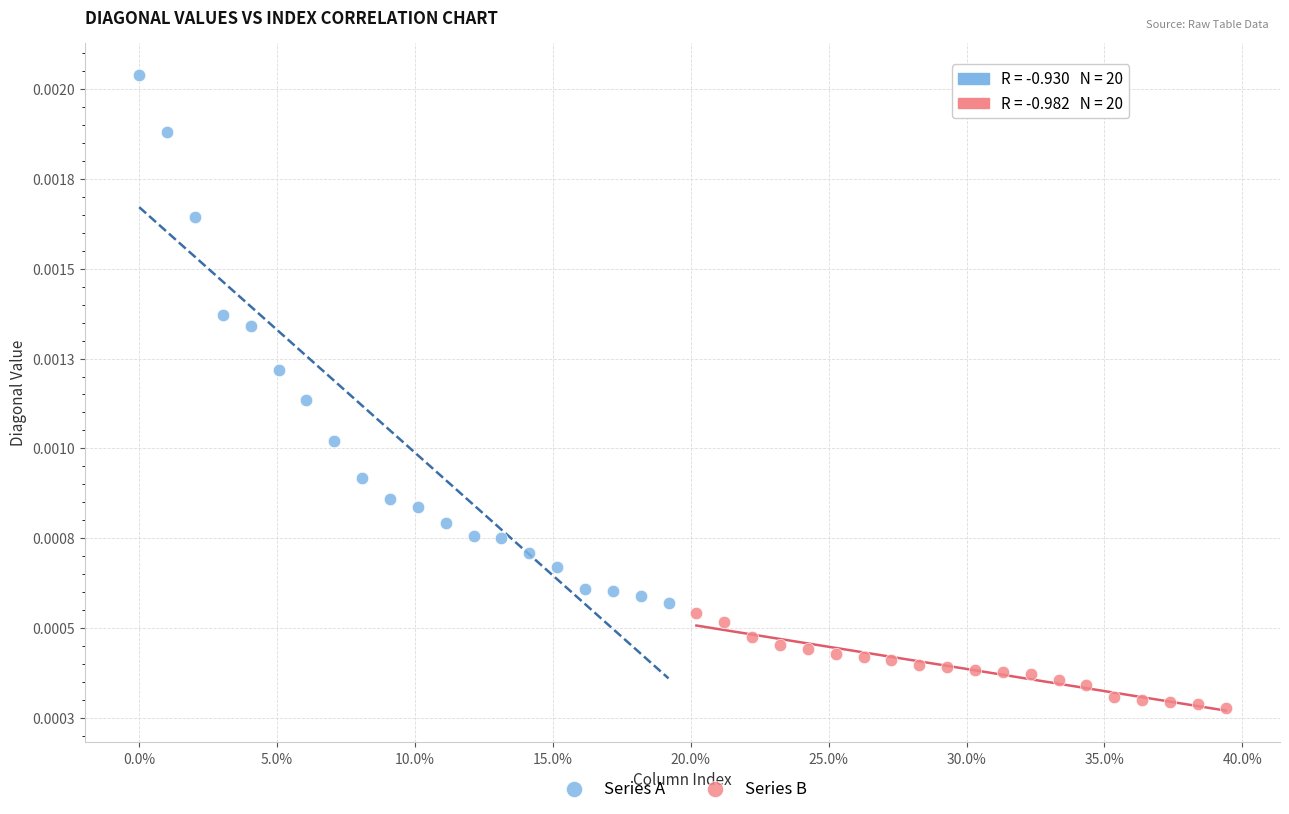

Which series has the largest Y range (max minus min)?

Series A